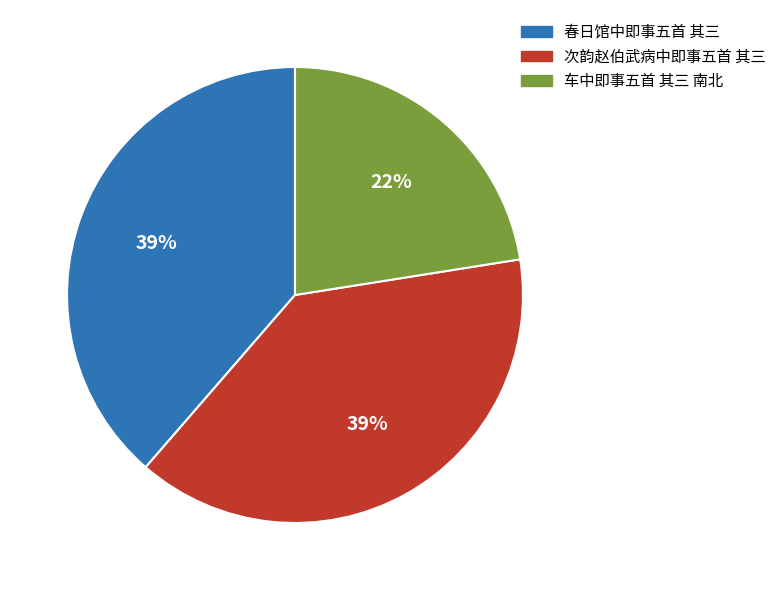

What is the smallest slice in the pie chart?

车中即事五首 其三 南北